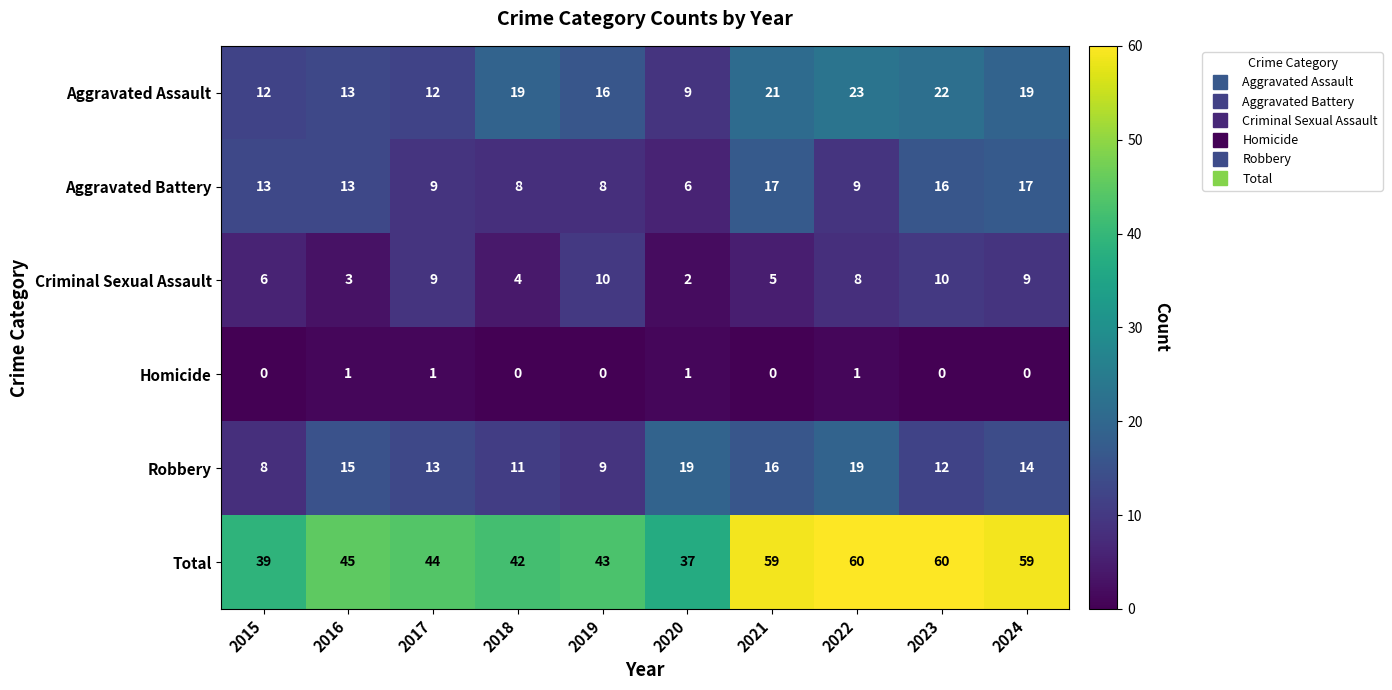

What is the greatest value displayed?

60